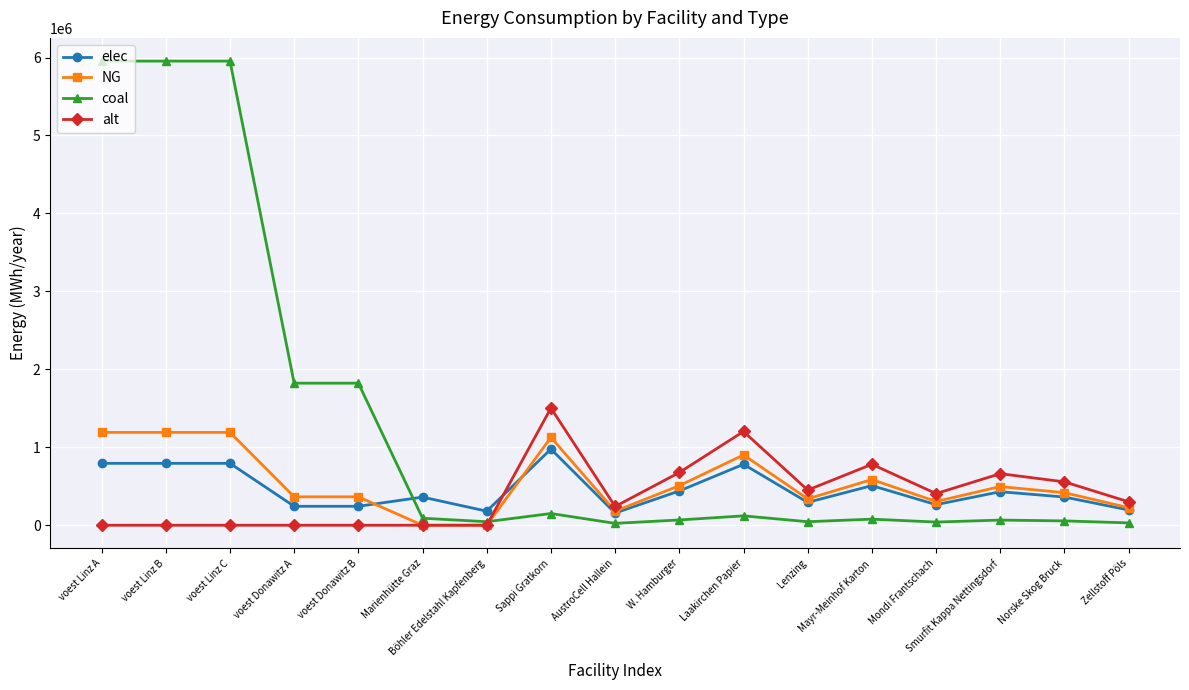

What position from the left is voest Donawitz A?

4